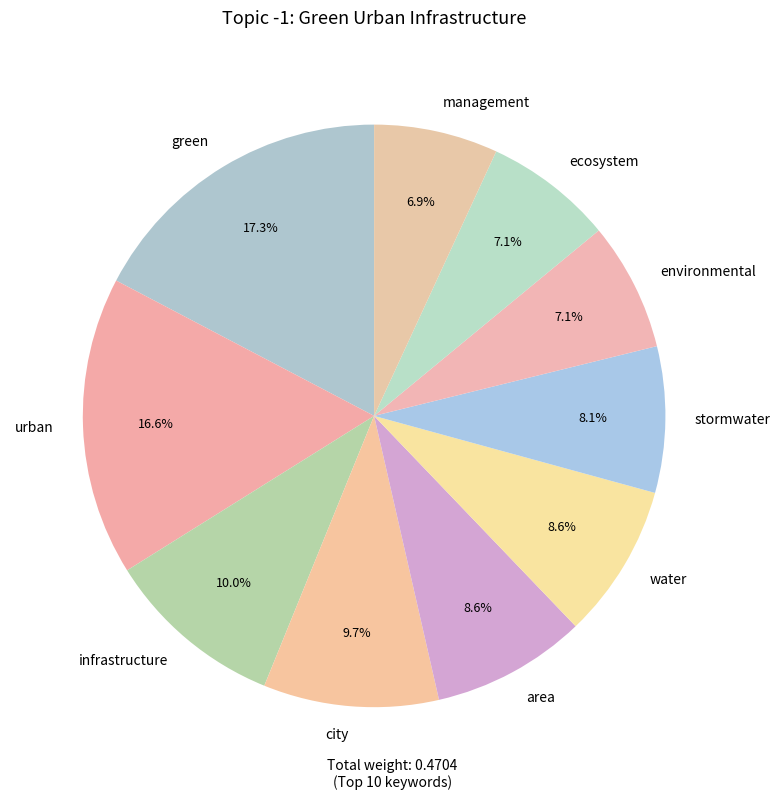

What percentage is NOT represented by urban?

83.4%